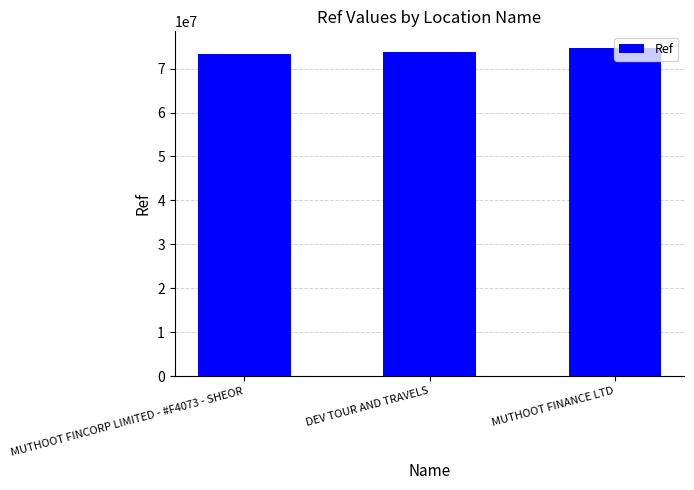

How many series are shown in this chart?

1